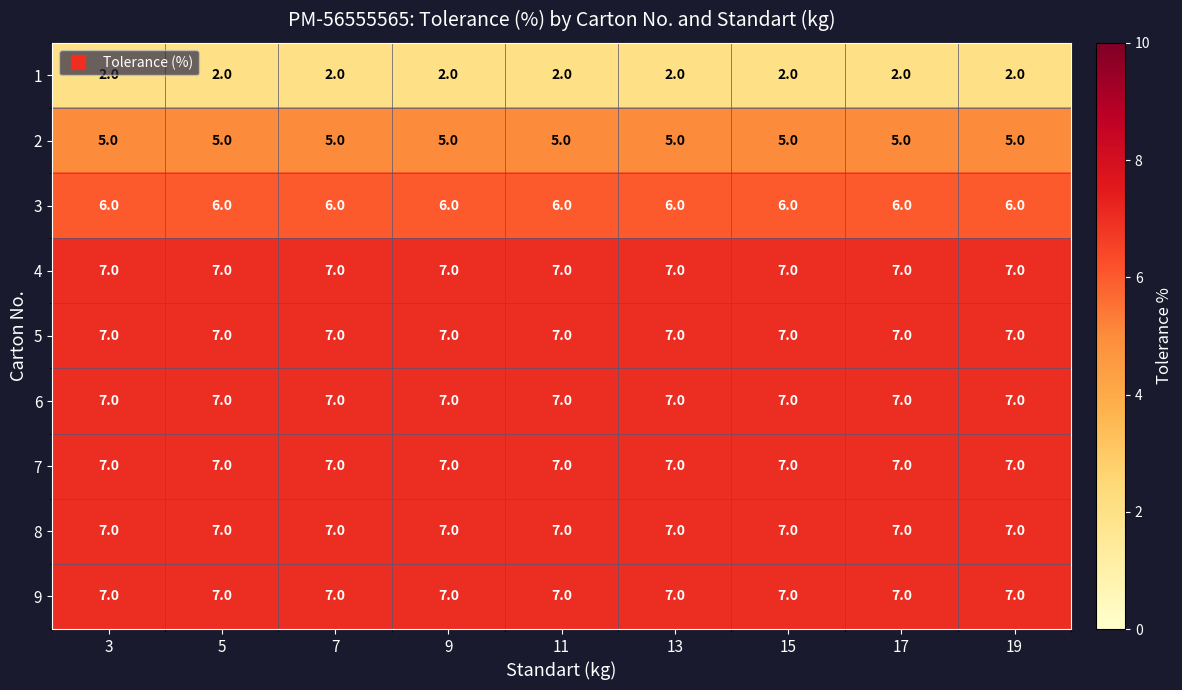

What is the minimum value for 9?

7